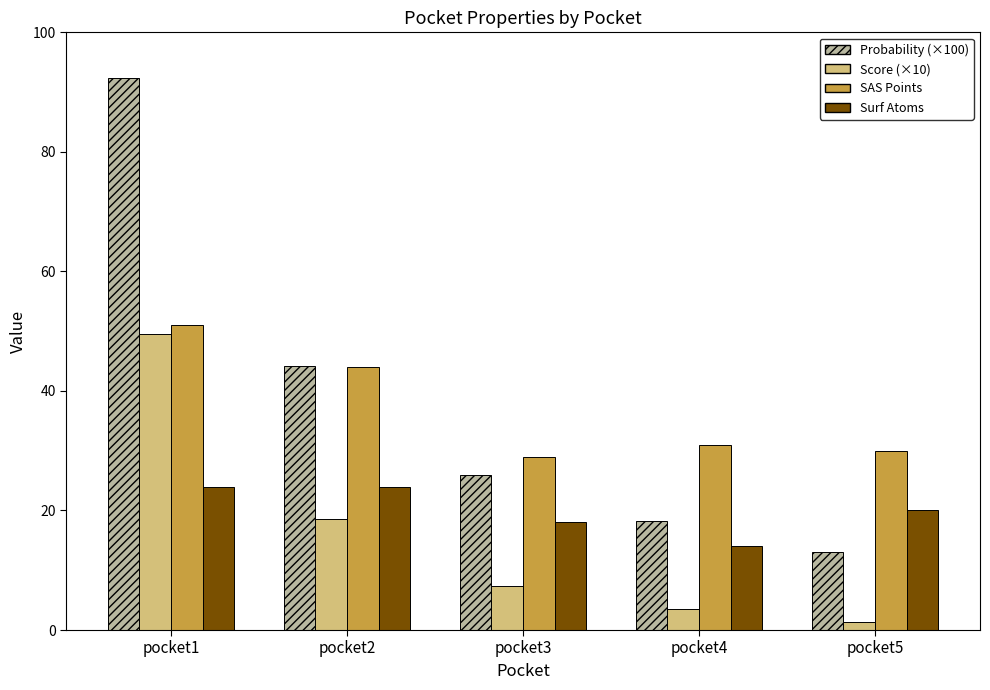

At which category does the chart reach its peak across all series?

pocket1